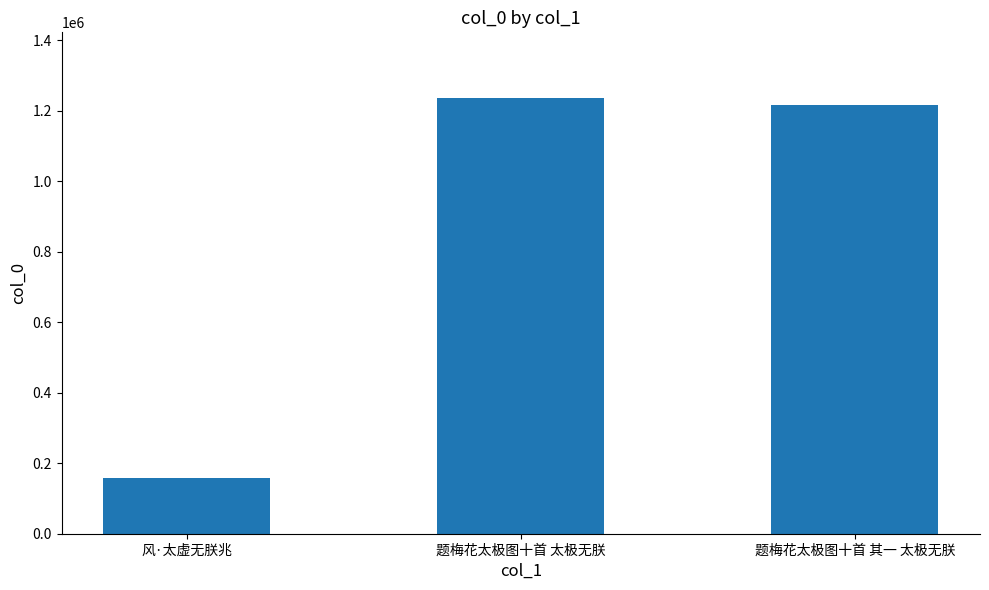

Reading left to right, what are all the values shown in this chart?

157530	1237440	1215729